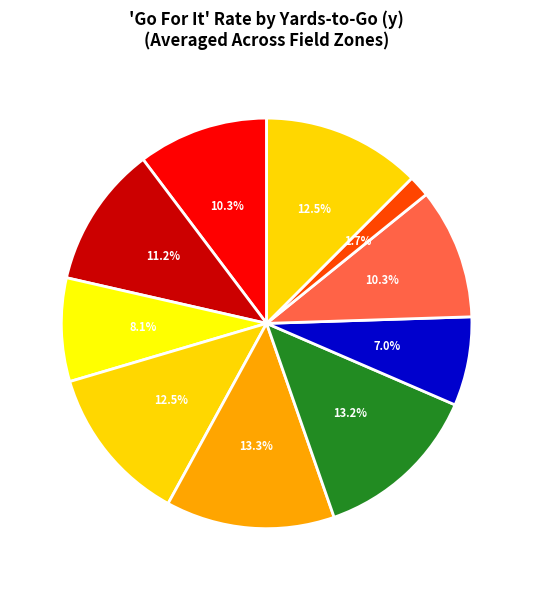

To the nearest percent, what percentage of the pie is y=3?

8%